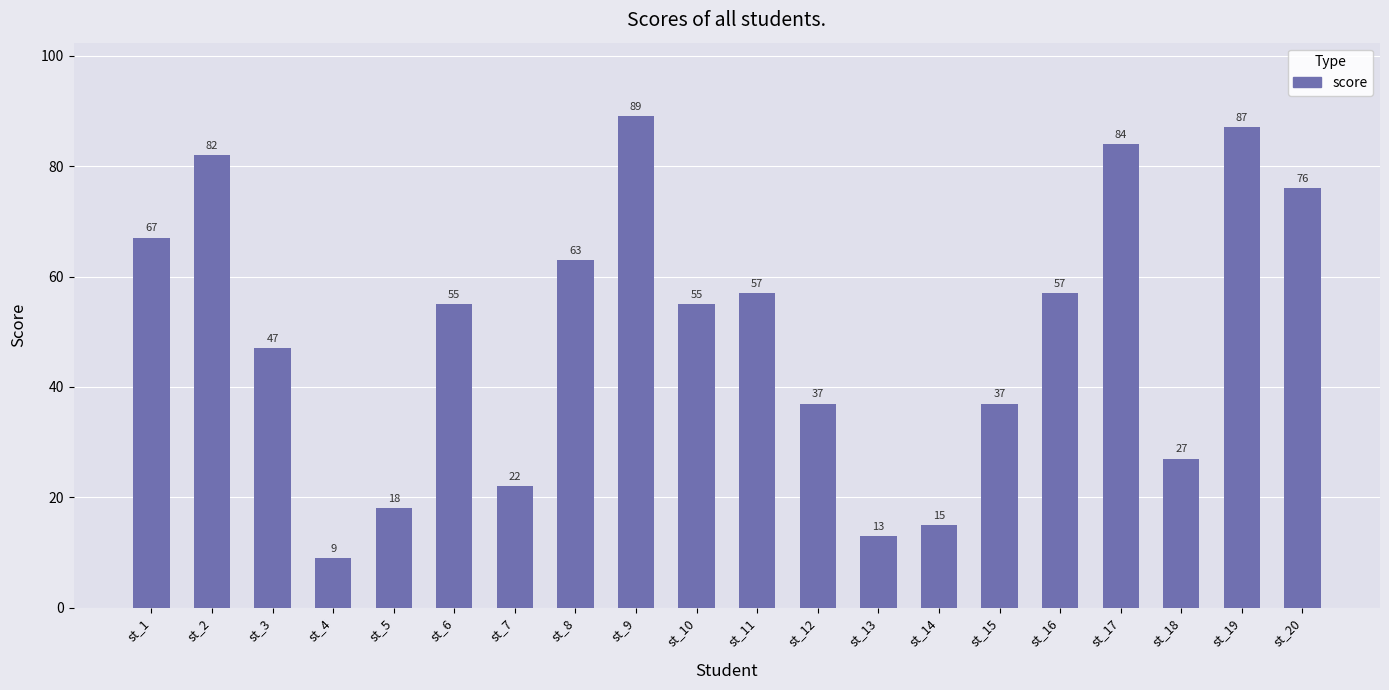

At which label does the data first exceed 55?

st_1